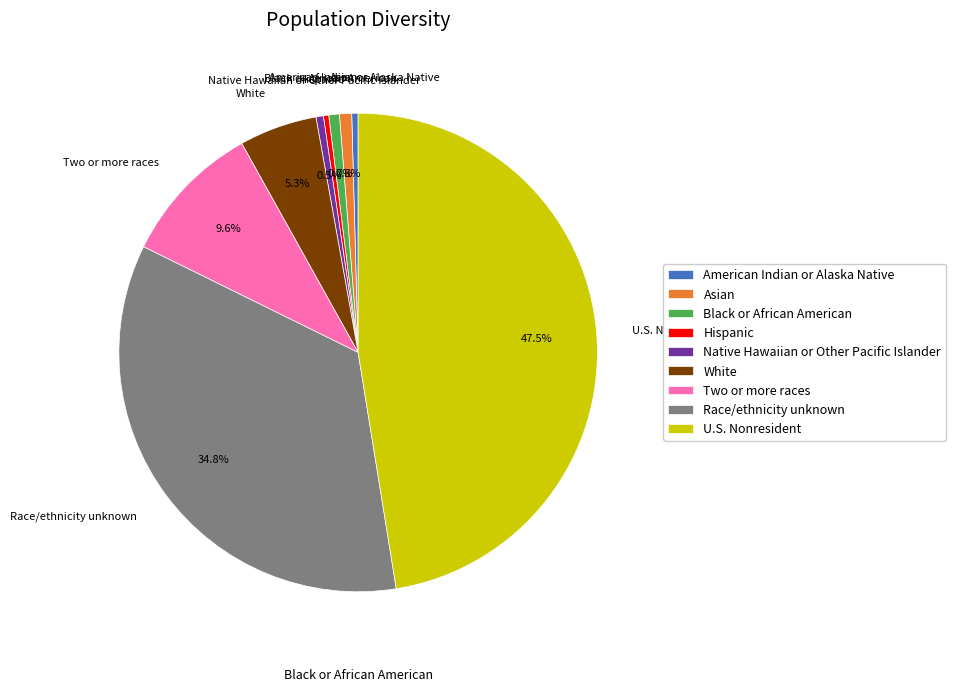

How much of the chart is everything except Race/ethnicity unknown?

65.2%